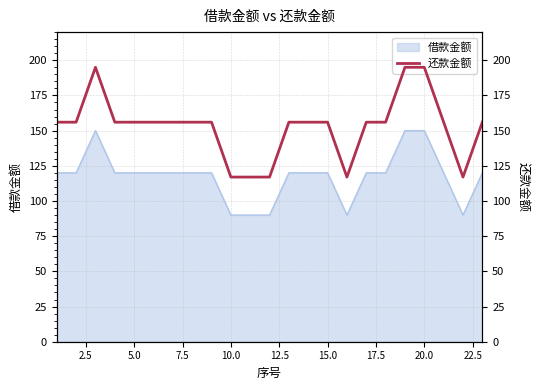

The value of 借款金额 at 10.0 is 90. True or false?

True